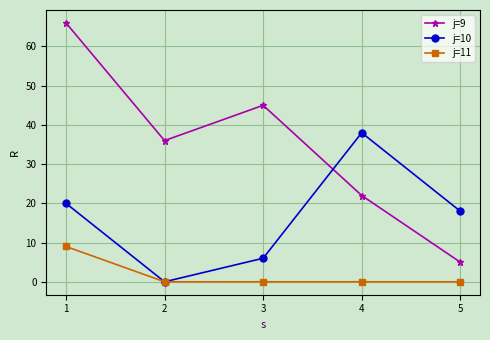

Where is the first local minimum for j=10?

2